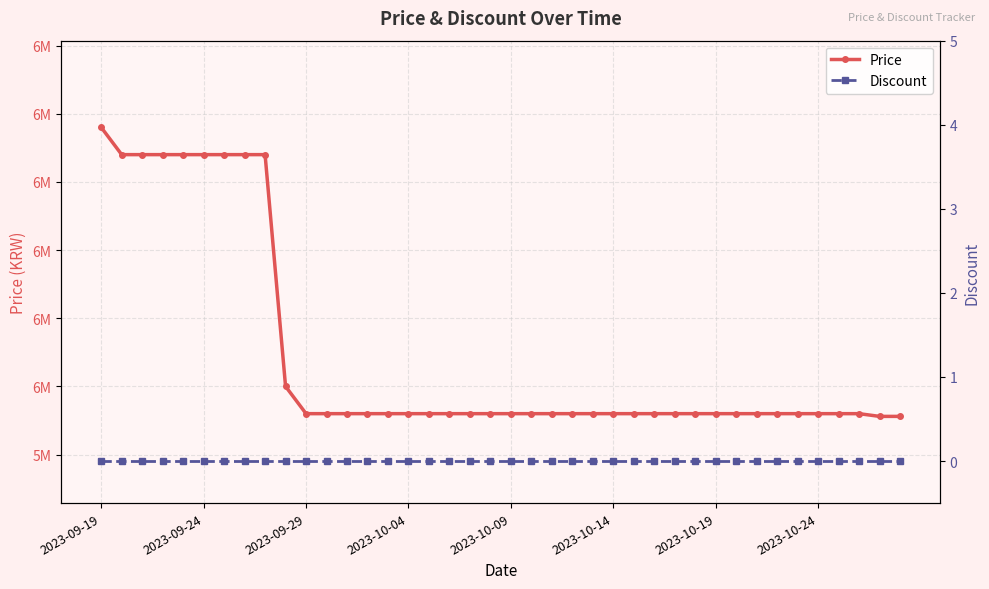

Is it true that Discount equals 0 at 11?

True